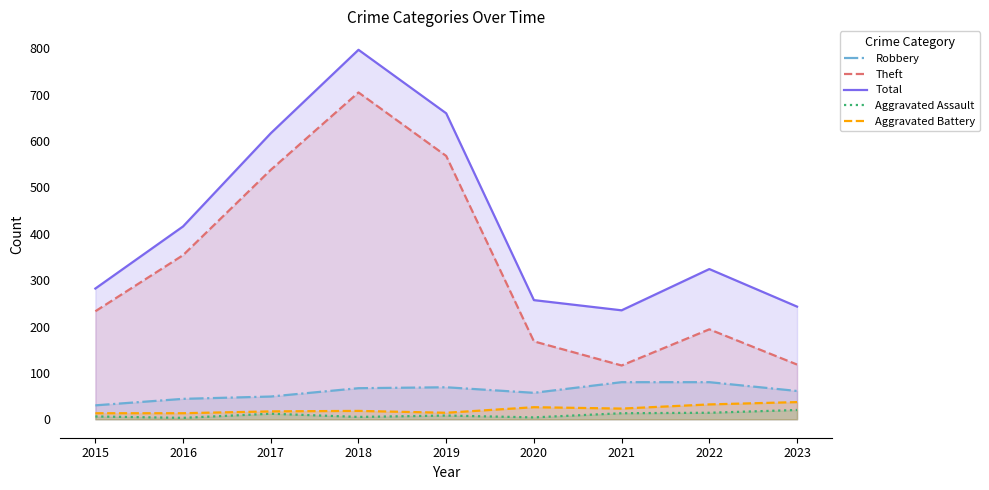

Reading right to left, list all the values displayed in this chart.

Robbery: 61	80	80	57	69	67	49	44	30
Theft: 118	194	116	168	568	705	538	354	233
Total: 243	324	235	257	660	797	617	416	282
Aggravated Assault: 20	14	13	4	8	5	12	3	6
Aggravated Battery: 37	32	23	26	14	18	17	13	13